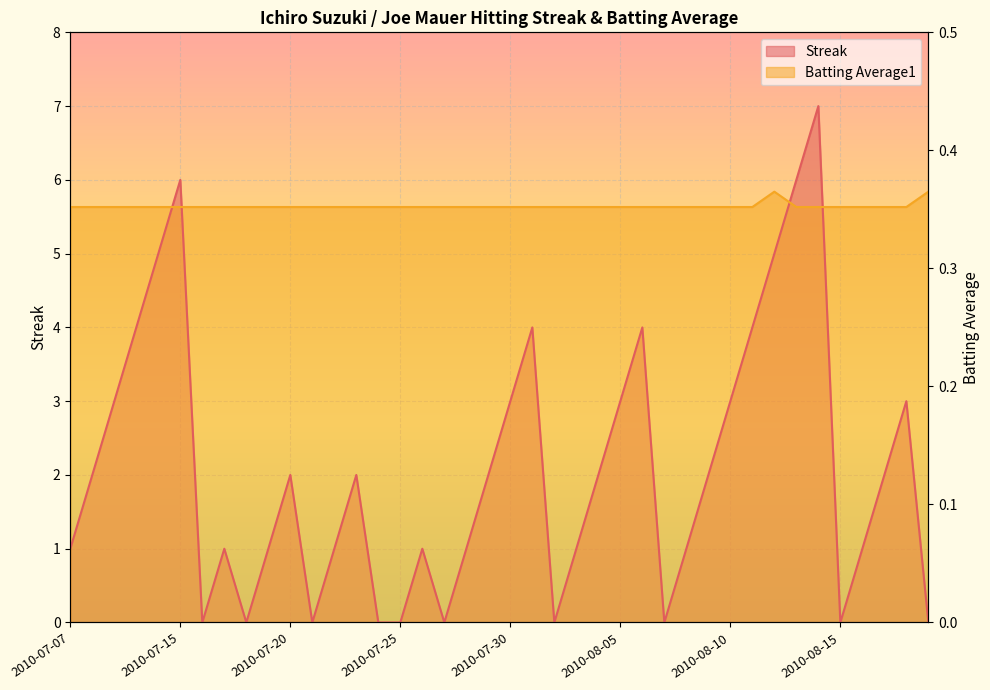

Rank the series by their maximum value, from highest to lowest.

Streak, Batting Average1